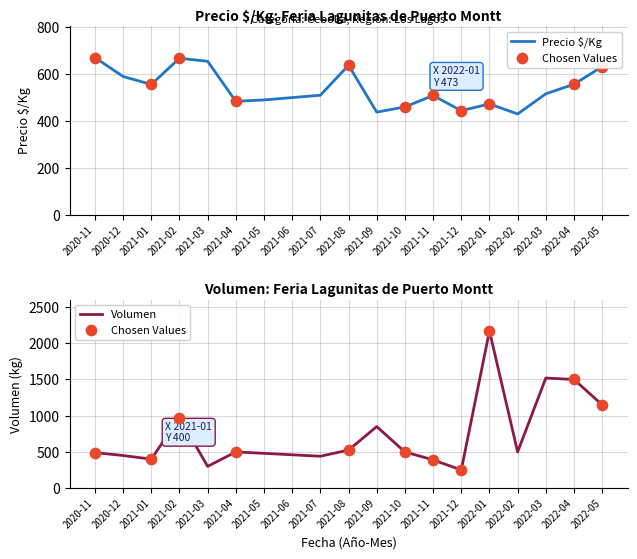

Which series has the largest total across all categories?

Volumen